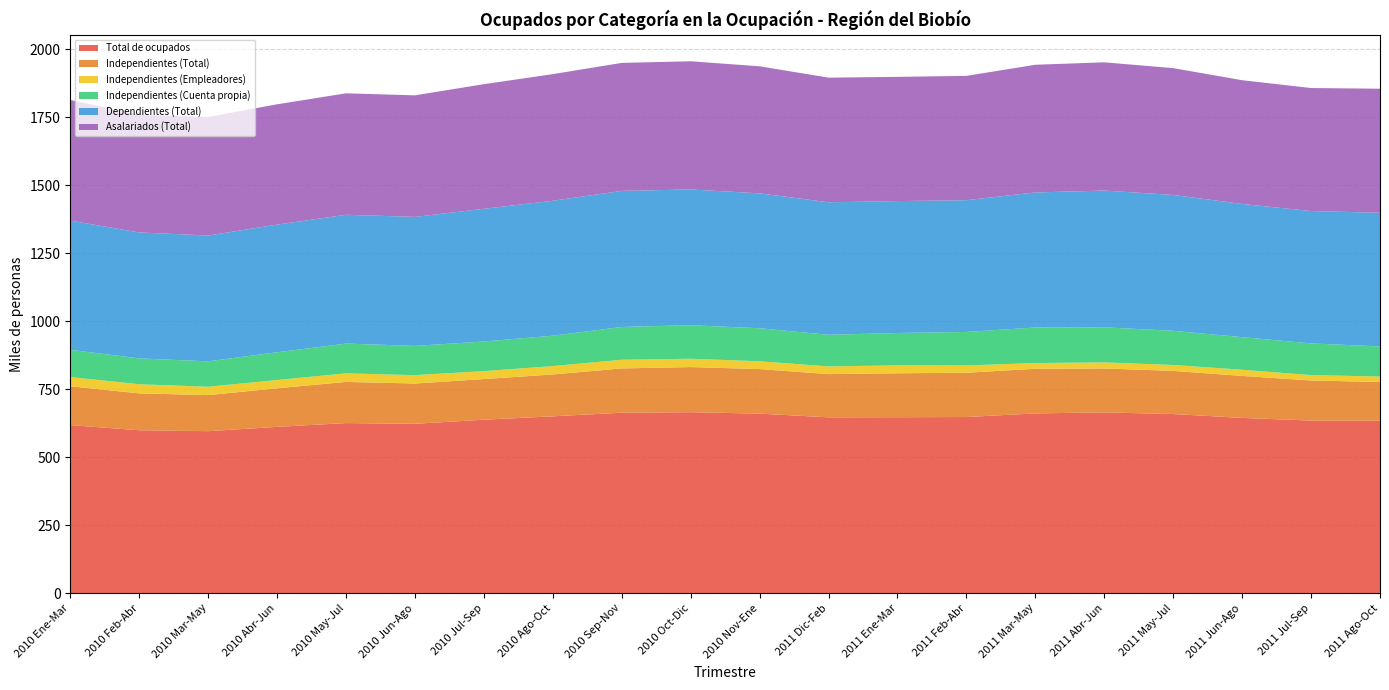

Reading left to right, extract all data points from this chart.

Total de ocupados: 2010 Ene-Mar=618.2	2010 Feb-Abr=599.1	2010 Mar-May=595.7	2010 Abr-Jun=611.5	2010 May-Jul=625.5	2010 Jun-Ago=622.8	2010 Jul-Sep=637.9	2010 Ago-Oct=650.4	2010 Sep-Nov=663.7	2010 Oct-Dic=665.5	2010 Nov-Ene=660.2	2011 Dic-Feb=646.6	2011 Ene-Mar=647.1	2011 Feb-Abr=647.8	2011 Mar-May=661.1	2011 Abr-Jun=664.8	2011 May-Jul=658.7	2011 Jun-Ago=644.6	2011 Jul-Sep=634.7	2011 Ago-Oct=634.2
Independientes (Total): 2010 Ene-Mar=142.8	2010 Feb-Abr=135.7	2010 Mar-May=132.8	2010 Abr-Jun=142.0	2010 May-Jul=151.6	2010 Jun-Ago=148.3	2010 Jul-Sep=149.6	2010 Ago-Oct=154.0	2010 Sep-Nov=162.9	2010 Oct-Dic=166.1	2010 Nov-Ene=164.0	2011 Dic-Feb=159.1	2011 Ene-Mar=161.7	2011 Feb-Abr=163.0	2011 Mar-May=164.3	2011 Abr-Jun=161.6	2011 May-Jul=158.9	2011 Jun-Ago=154.5	2011 Jul-Sep=147.6	2011 Ago-Oct=142.5
Independientes (Empleadores): 2010 Ene-Mar=33.8	2010 Feb-Abr=33.6	2010 Mar-May=30.7	2010 Abr-Jun=30.4	2010 May-Jul=31.4	2010 Jun-Ago=30.7	2010 Jul-Sep=29.1	2010 Ago-Oct=30.9	2010 Sep-Nov=31.9	2010 Oct-Dic=30.6	2010 Nov-Ene=28.7	2011 Dic-Feb=28.2	2011 Ene-Mar=29.1	2011 Feb-Abr=26.8	2011 Mar-May=21.1	2011 Abr-Jun=22.4	2011 May-Jul=21.7	2011 Jun-Ago=22.6	2011 Jul-Sep=19.7	2011 Ago-Oct=20.0
Independientes (Cuenta propia): 2010 Ene-Mar=100.3	2010 Feb-Abr=95.1	2010 Mar-May=93.5	2010 Abr-Jun=102.2	2010 May-Jul=109.6	2010 Jun-Ago=107.6	2010 Jul-Sep=109.0	2010 Ago-Oct=111.8	2010 Sep-Nov=120.6	2010 Oct-Dic=123.3	2010 Nov-Ene=121.5	2011 Dic-Feb=116.5	2011 Ene-Mar=119.1	2011 Feb-Abr=123.3	2011 Mar-May=130.8	2011 Abr-Jun=129.0	2011 May-Jul=125.8	2011 Jun-Ago=119.9	2011 Jul-Sep=116.6	2011 Ago-Oct=110.8
Dependientes (Total): 2010 Ene-Mar=475.4	2010 Feb-Abr=463.4	2010 Mar-May=462.9	2010 Abr-Jun=469.6	2010 May-Jul=473.9	2010 Jun-Ago=474.6	2010 Jul-Sep=488.3	2010 Ago-Oct=496.4	2010 Sep-Nov=500.7	2010 Oct-Dic=499.5	2010 Nov-Ene=496.3	2011 Dic-Feb=487.5	2011 Ene-Mar=485.4	2011 Feb-Abr=484.8	2011 Mar-May=496.8	2011 Abr-Jun=503.2	2011 May-Jul=499.9	2011 Jun-Ago=490.1	2011 Jul-Sep=487.0	2011 Ago-Oct=491.7
Asalariados (Total): 2010 Ene-Mar=443.9	2010 Feb-Abr=433.1	2010 Mar-May=436.1	2010 Abr-Jun=442.6	2010 May-Jul=446.8	2010 Jun-Ago=447.2	2010 Jul-Sep=458.4	2010 Ago-Oct=465.9	2010 Sep-Nov=470.8	2010 Oct-Dic=471.6	2010 Nov-Ene=467.4	2011 Dic-Feb=458.5	2011 Ene-Mar=457.0	2011 Feb-Abr=457.3	2011 Mar-May=469.8	2011 Abr-Jun=471.8	2011 May-Jul=466.5	2011 Jun-Ago=455.3	2011 Jul-Sep=452.6	2011 Ago-Oct=456.4